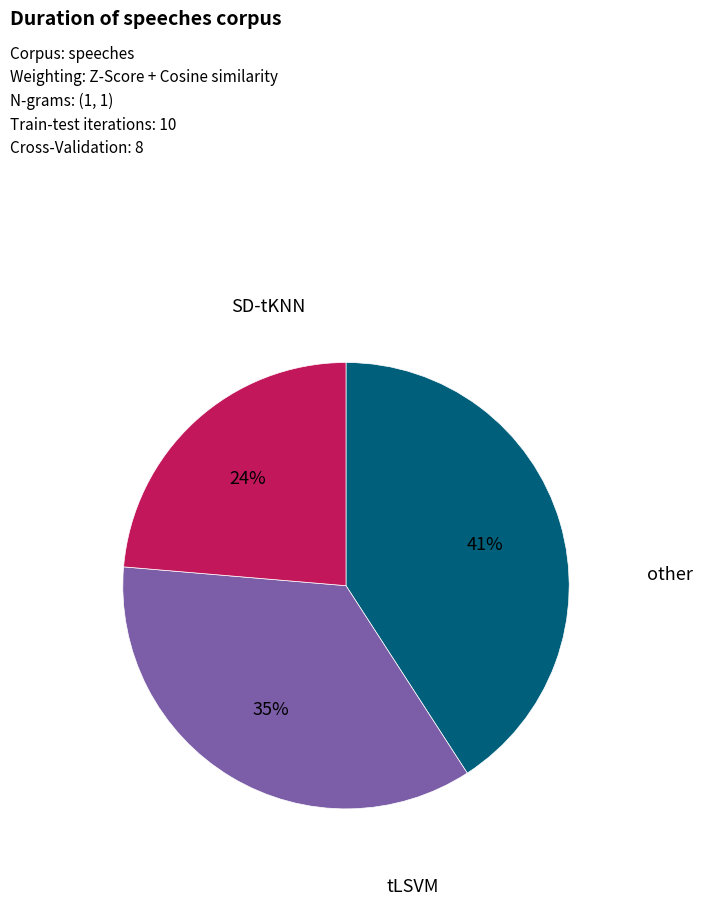

To the nearest percent, what is the average slice percentage?

33%